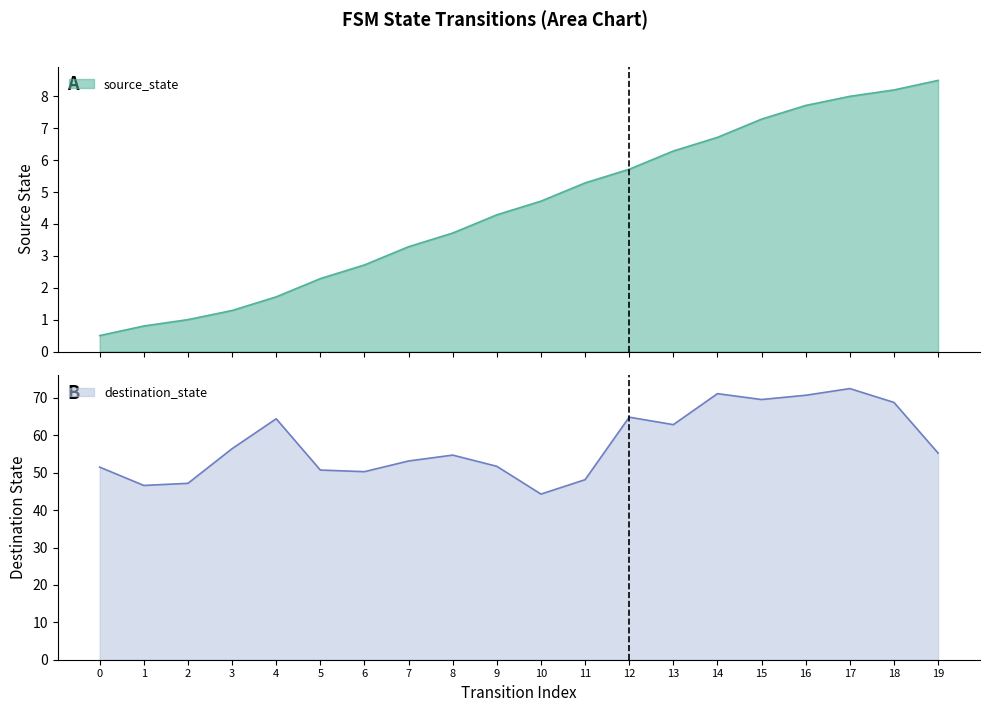

At which label does destination_state reach its minimum?

10